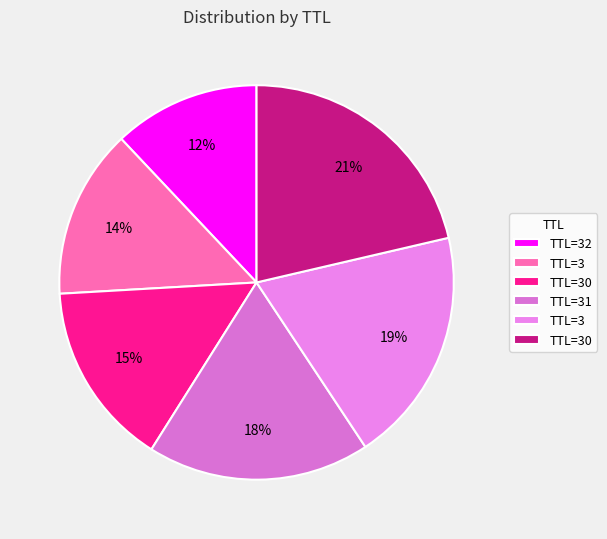

Is there any slice that represents more than half of the pie?

No